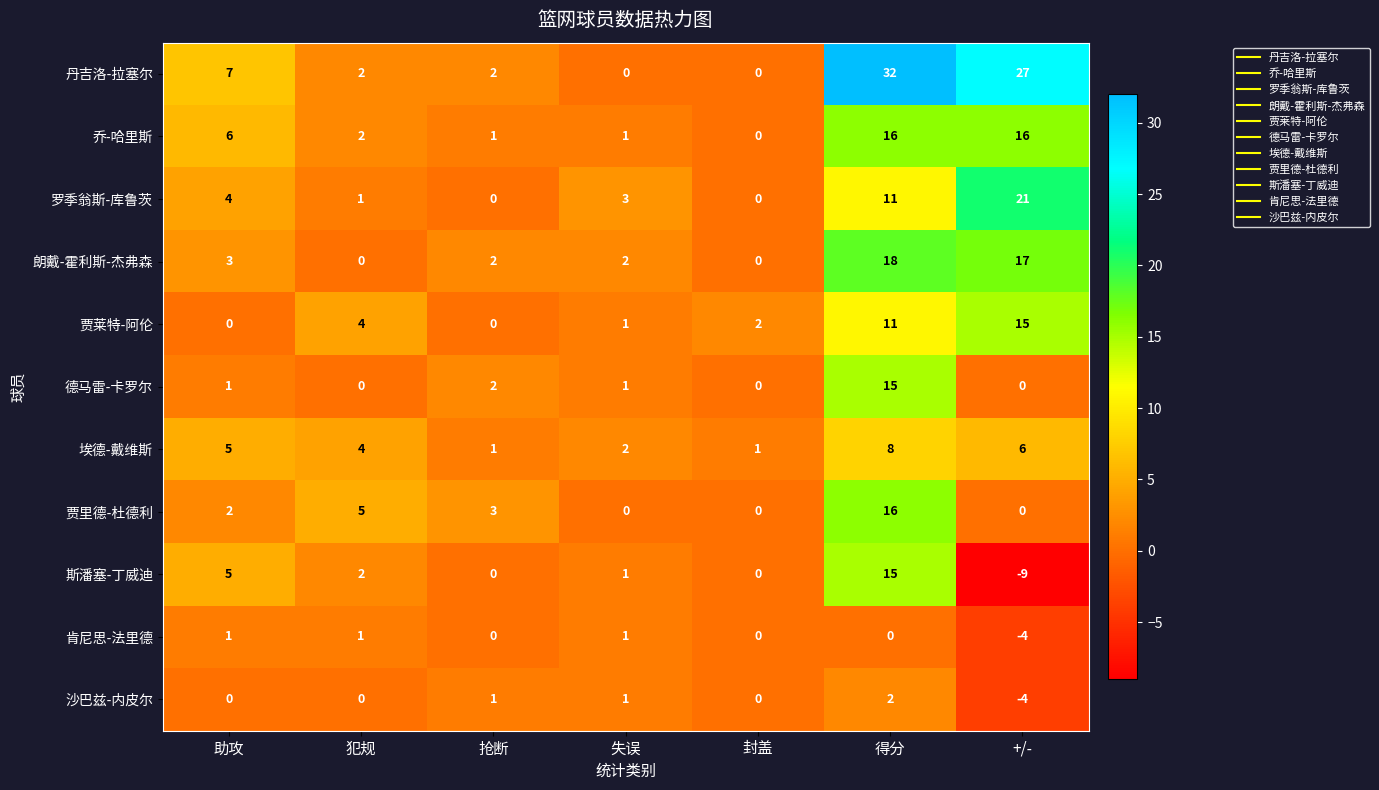

The 德马雷-卡罗尔 series shows 20 at 得分. True or false?

False